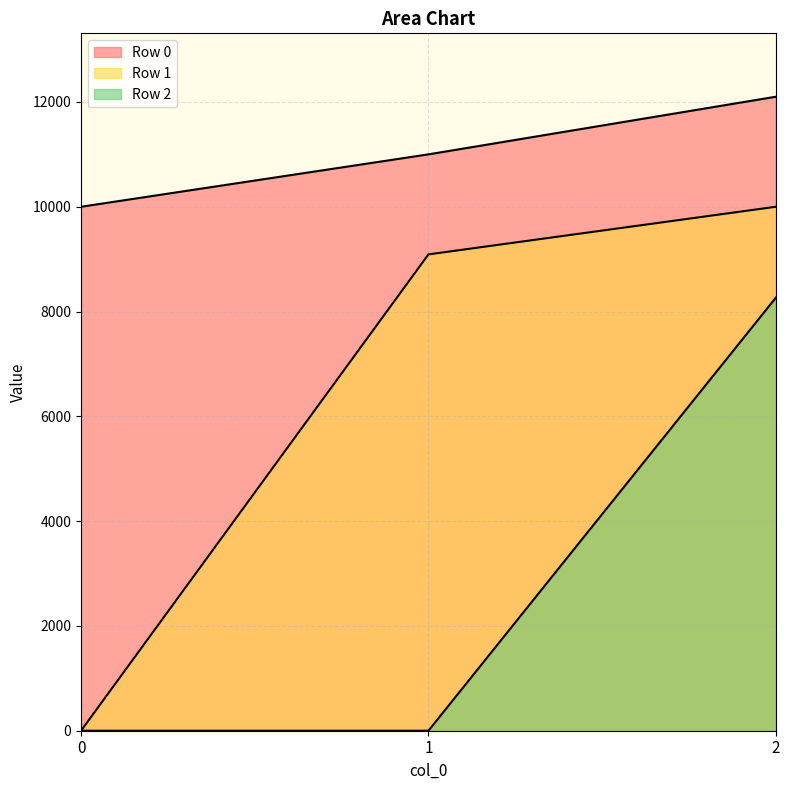

Which series has the widest spread of values?

Row 1